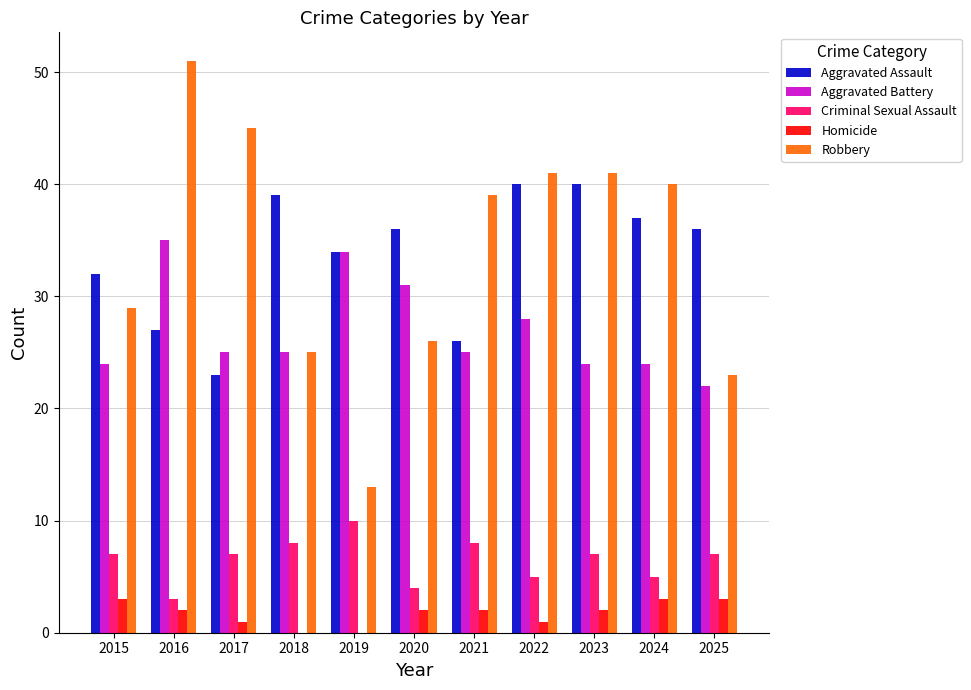

Between 2016 and 2017, which series saw the biggest shift?

Aggravated Battery